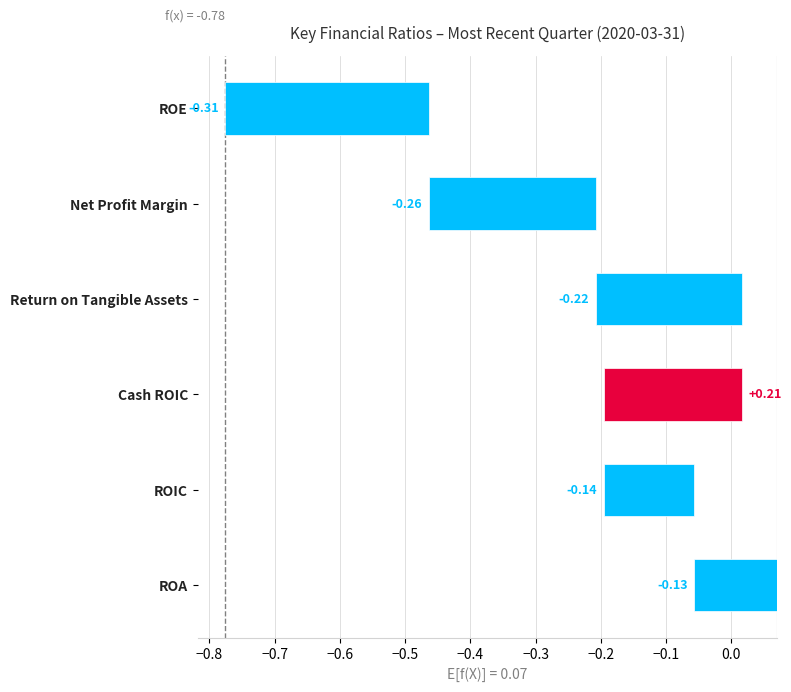

How many groups of bars are there?

6